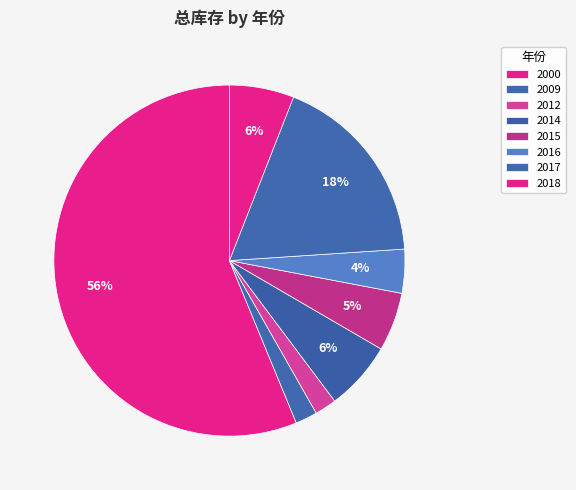

True or false: 2017 accounts for 11% of the total.

False